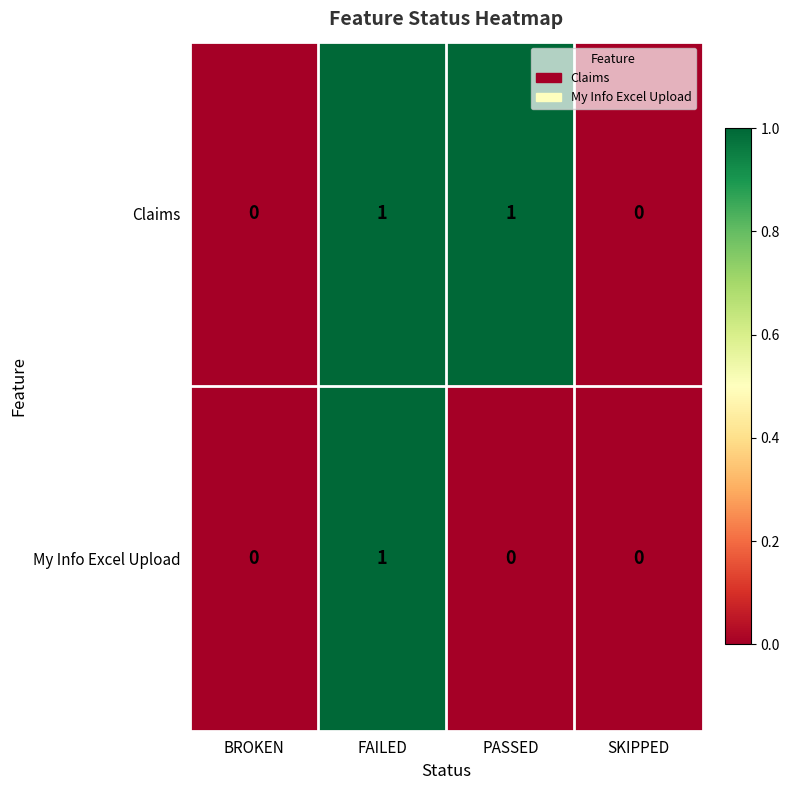

Count the My Info Excel Upload values in the range 0 to 1.

4